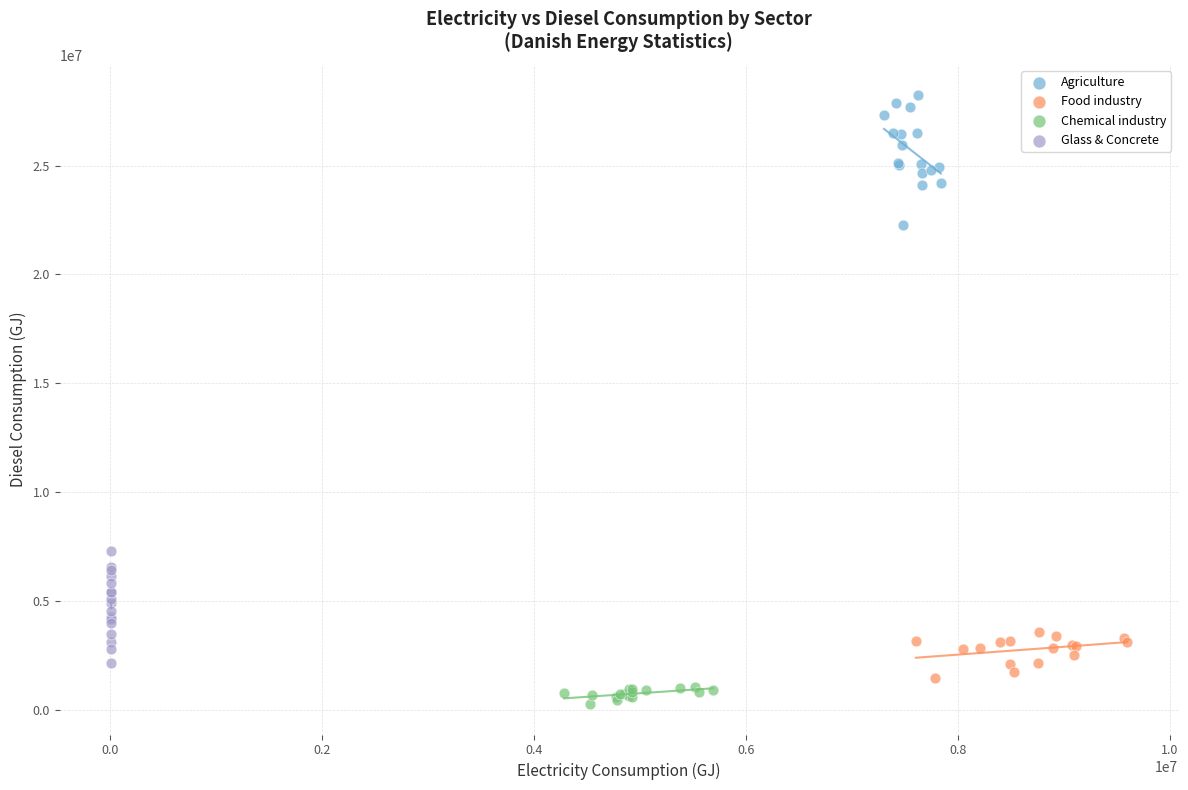

Which series has the widest spread of Y values?

Agriculture